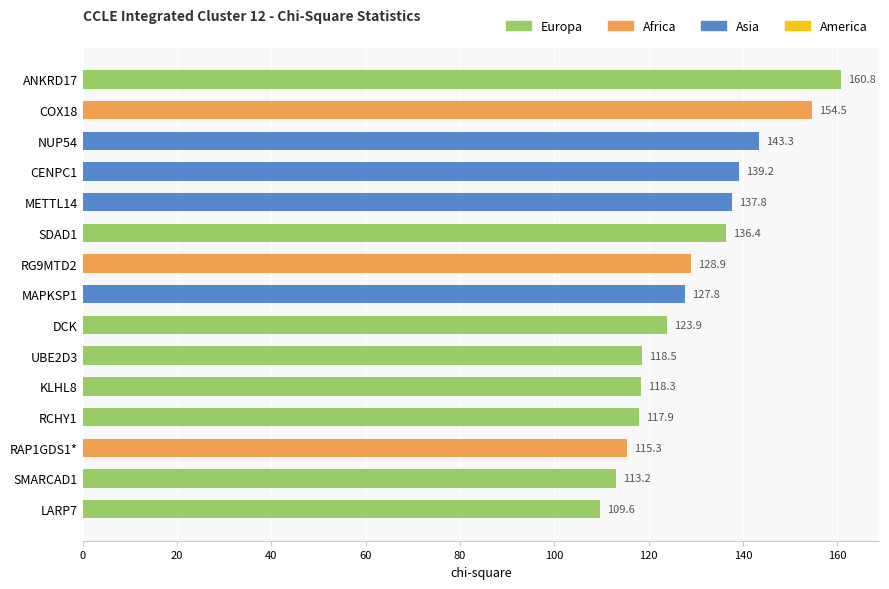

What is the ratio of the value at KLHL8 to the value at RG9MTD2?

0.9